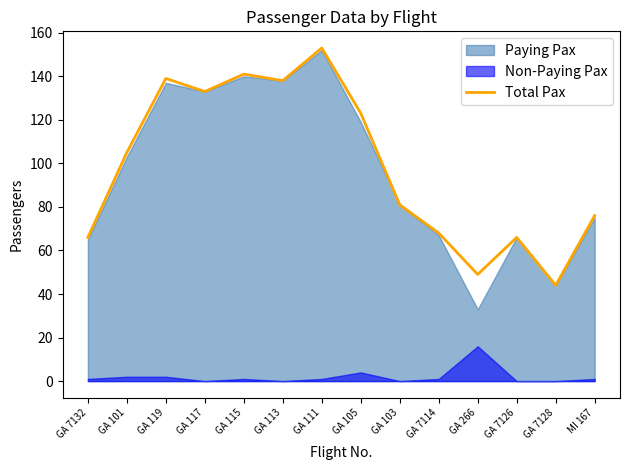

At which category does the data reach its first local valley?

GA 117